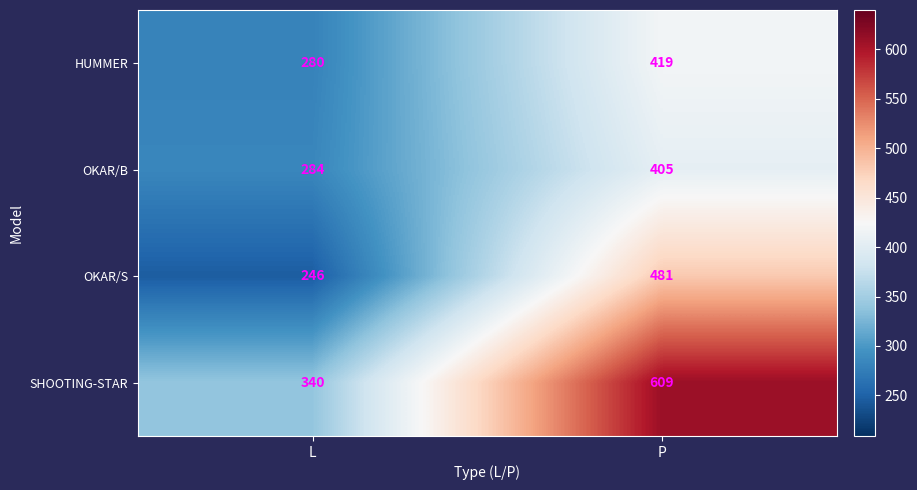

Reading left to right, list all the values displayed in this chart.

HUMMER: L=280	P=419
OKAR/B: L=284	P=405
OKAR/S: L=246	P=481
SHOOTING-STAR: L=340	P=609